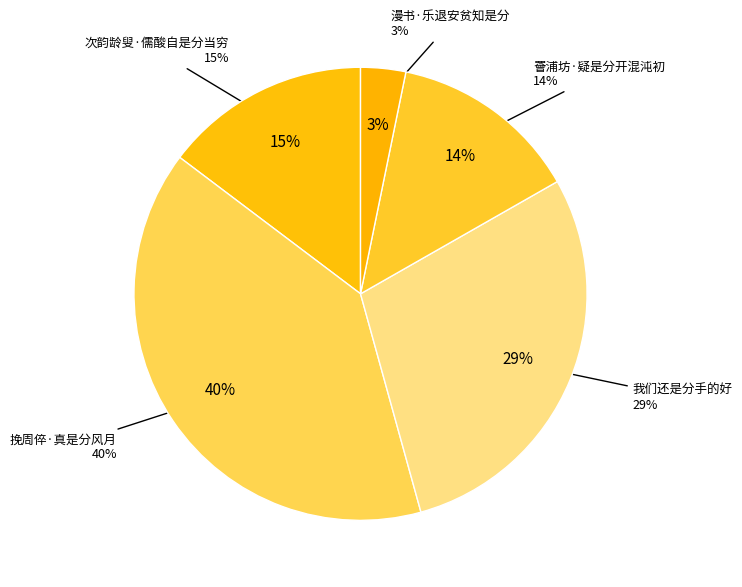

True or false: 我们还是分手的好 accounts for 16% of the total.

False